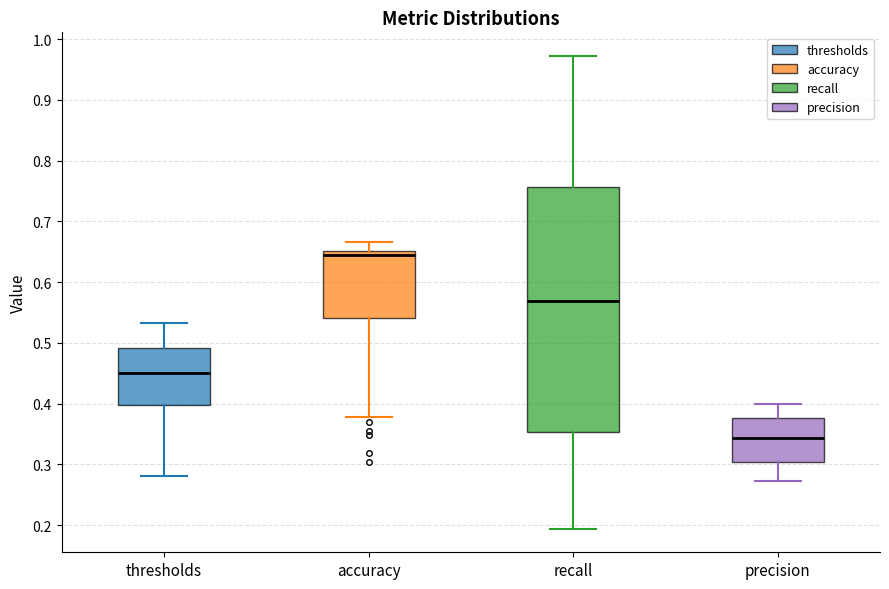

Where is the lower edge of the box for precision on the y-axis? The values are not printed on the chart, so give them approximately, as read against the axis.

0.30